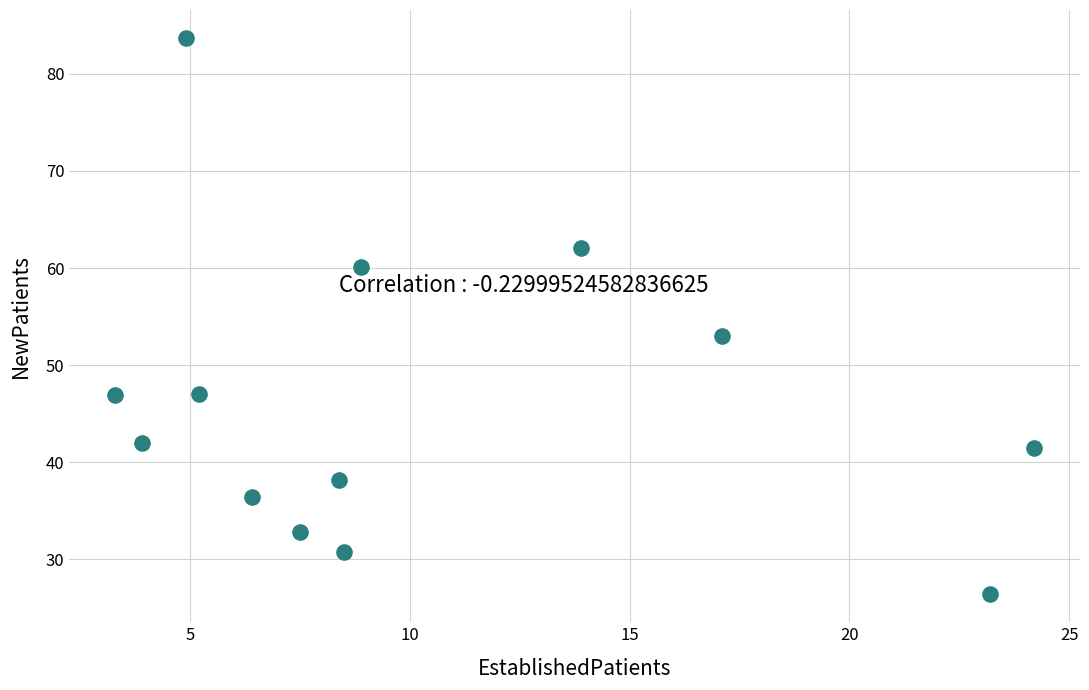

What is the range of Y values (max minus min)?

57.3